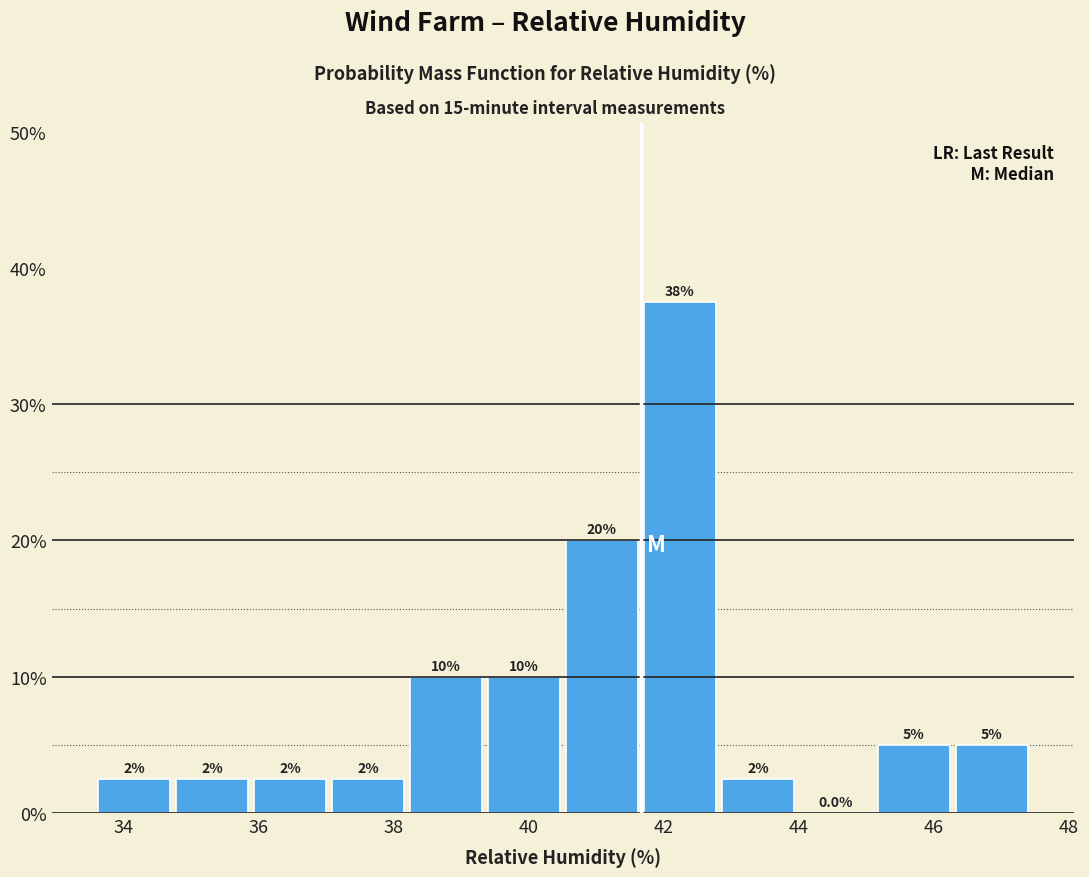

Which range on the x-axis has the tallest bar?

41.6 to 42.8